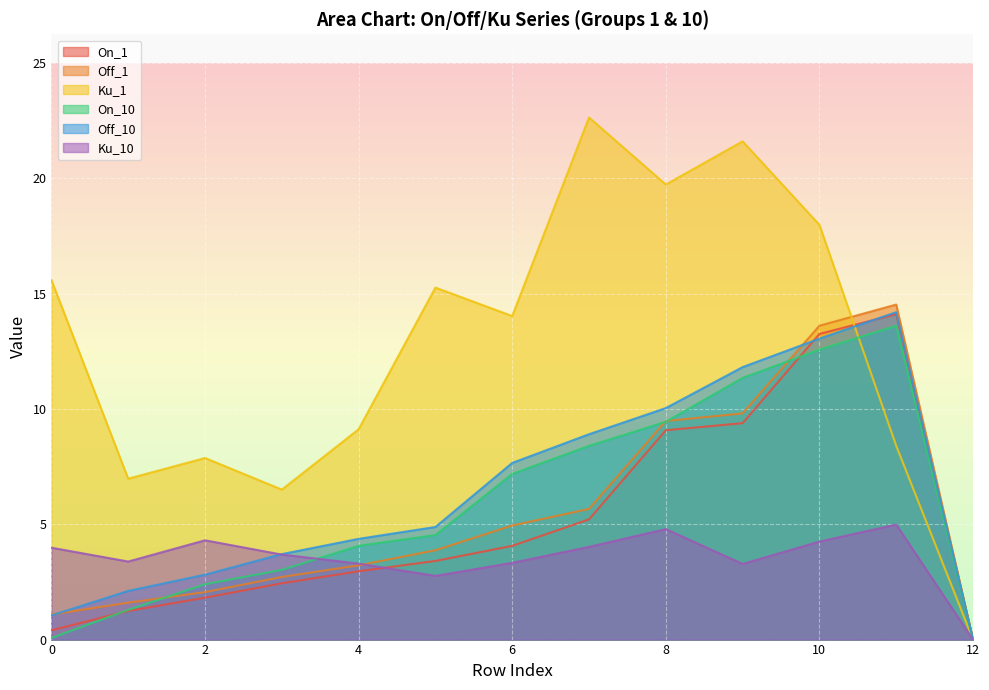

At which category does Ku_1 reach its first local peak?

2